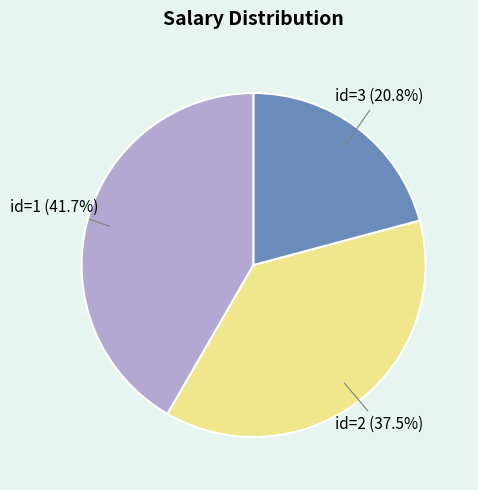

Does any single category account for the majority?

No